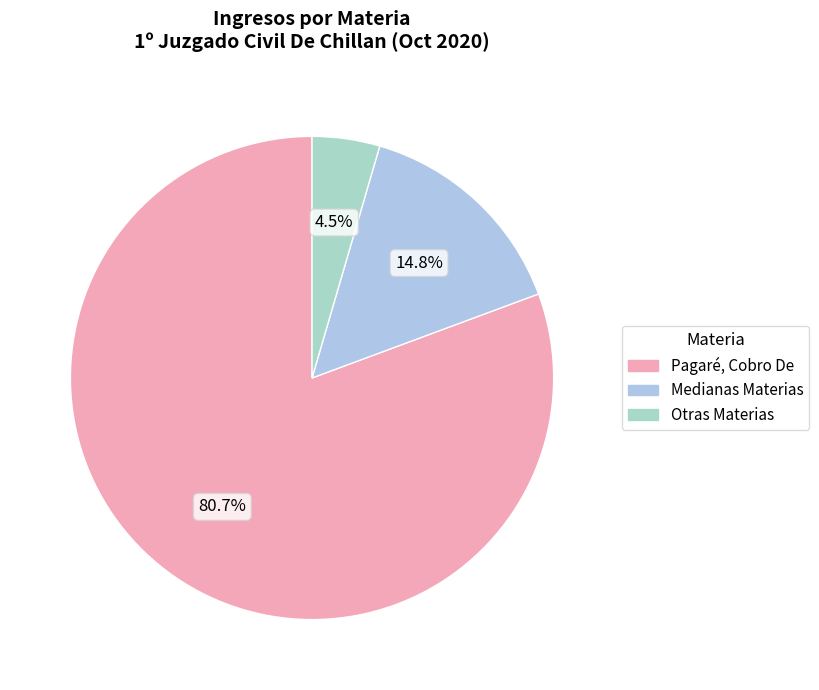

How many segments does this pie chart have?

3